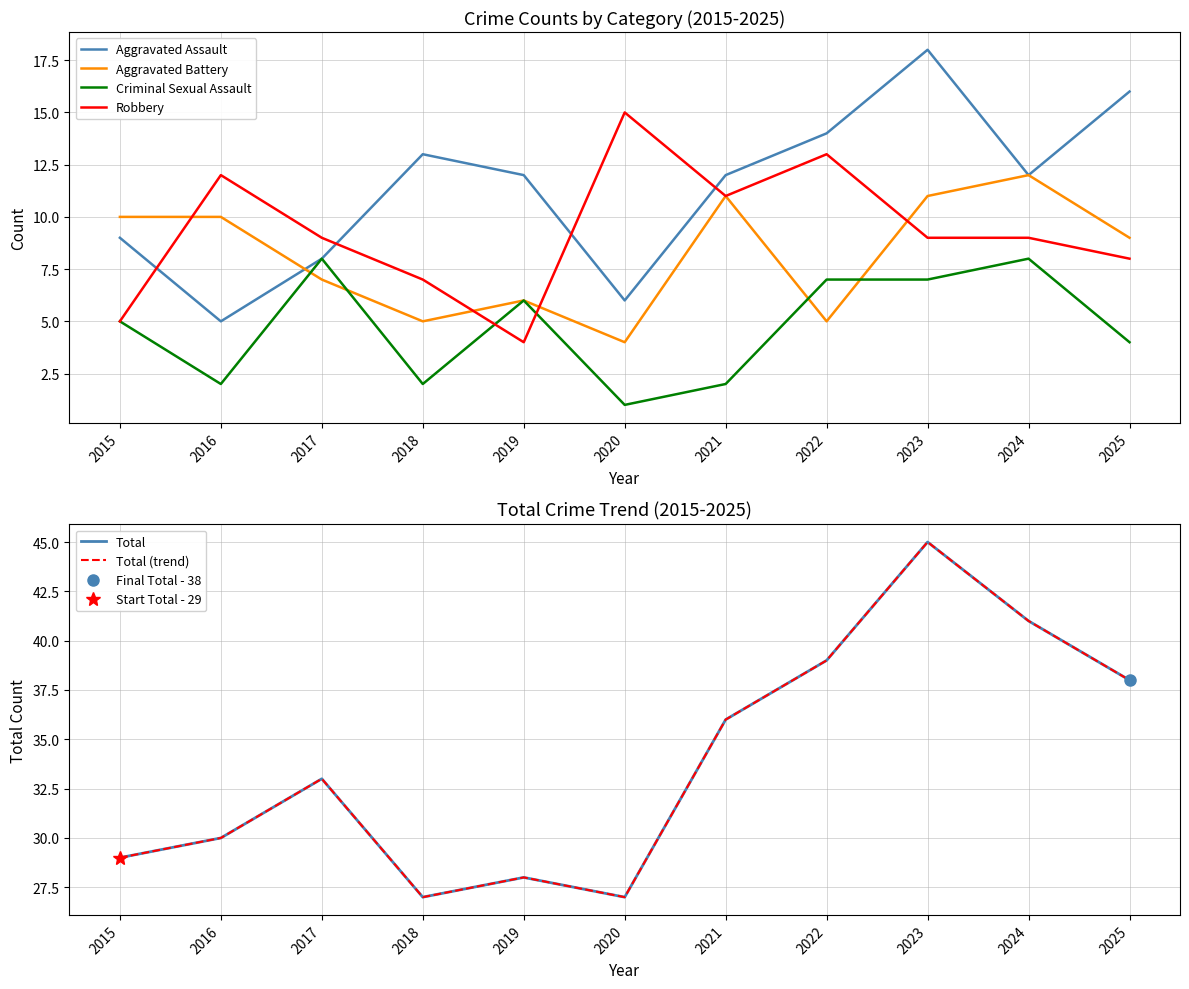

At which category does the chart reach its peak across all series?

2023